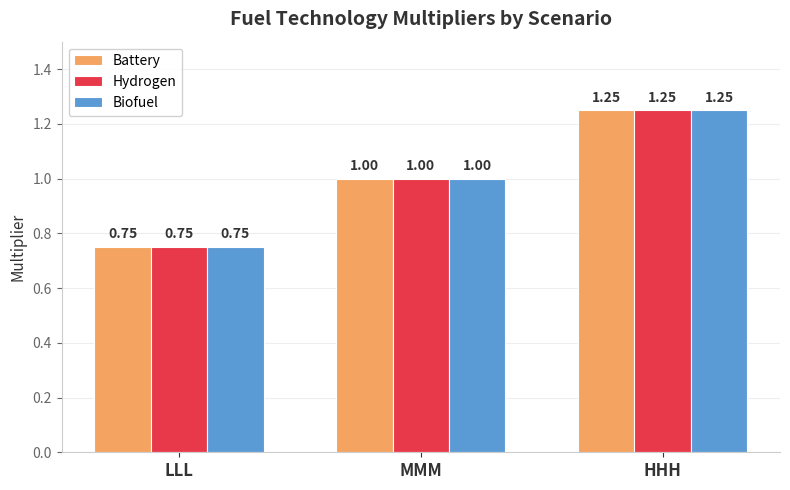

Count the number of categories in the chart.

3